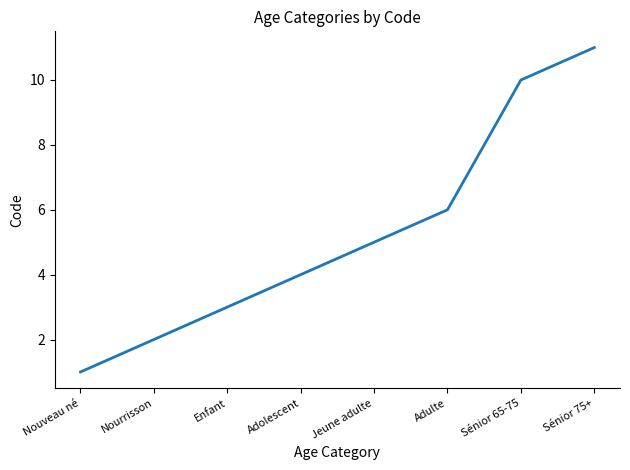

What position from the left is Nouveau né?

1